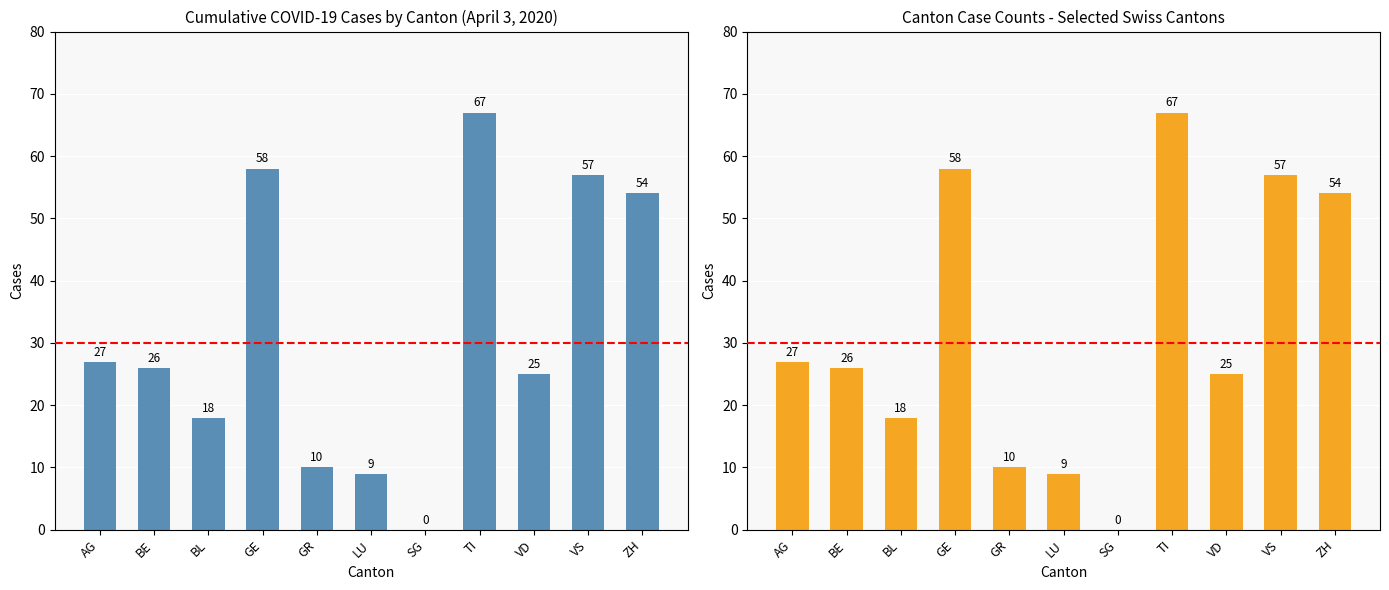

Are the bars horizontal?

No